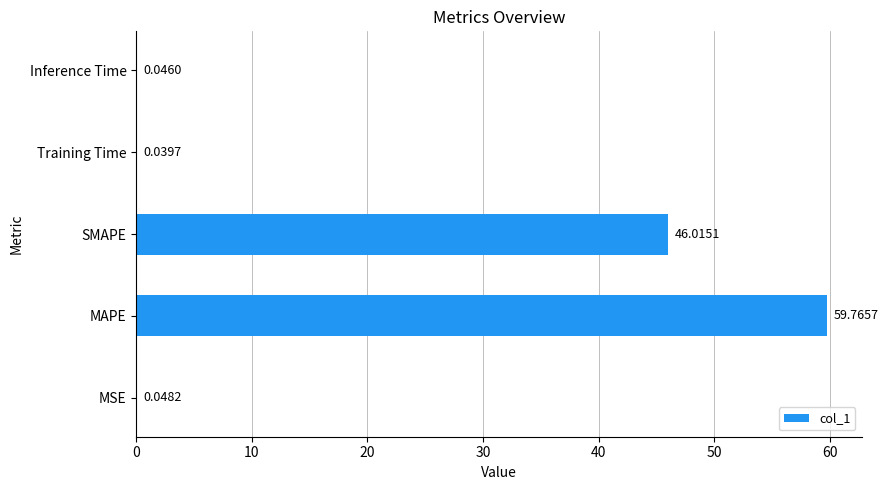

Are the bars horizontal?

Yes